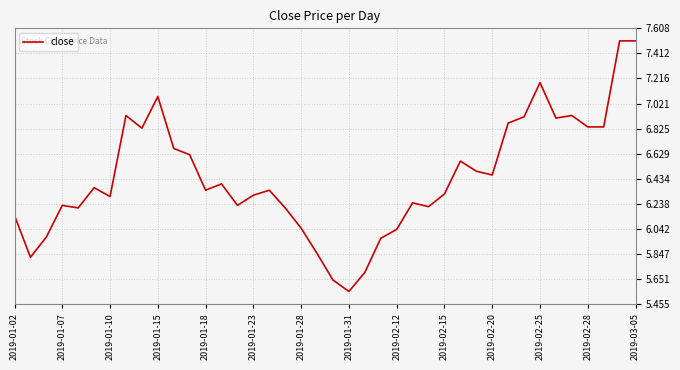

What is the greatest value displayed?

7.5